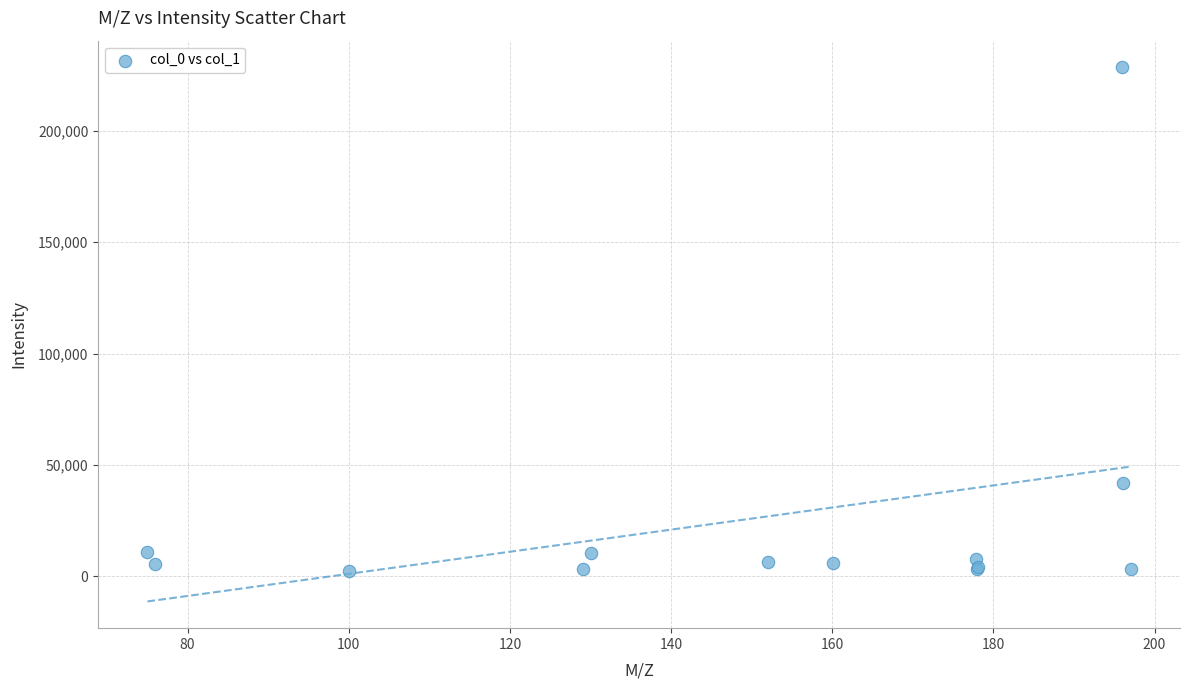

What Y value in the scatter plot is closest to 115454?

42022.7